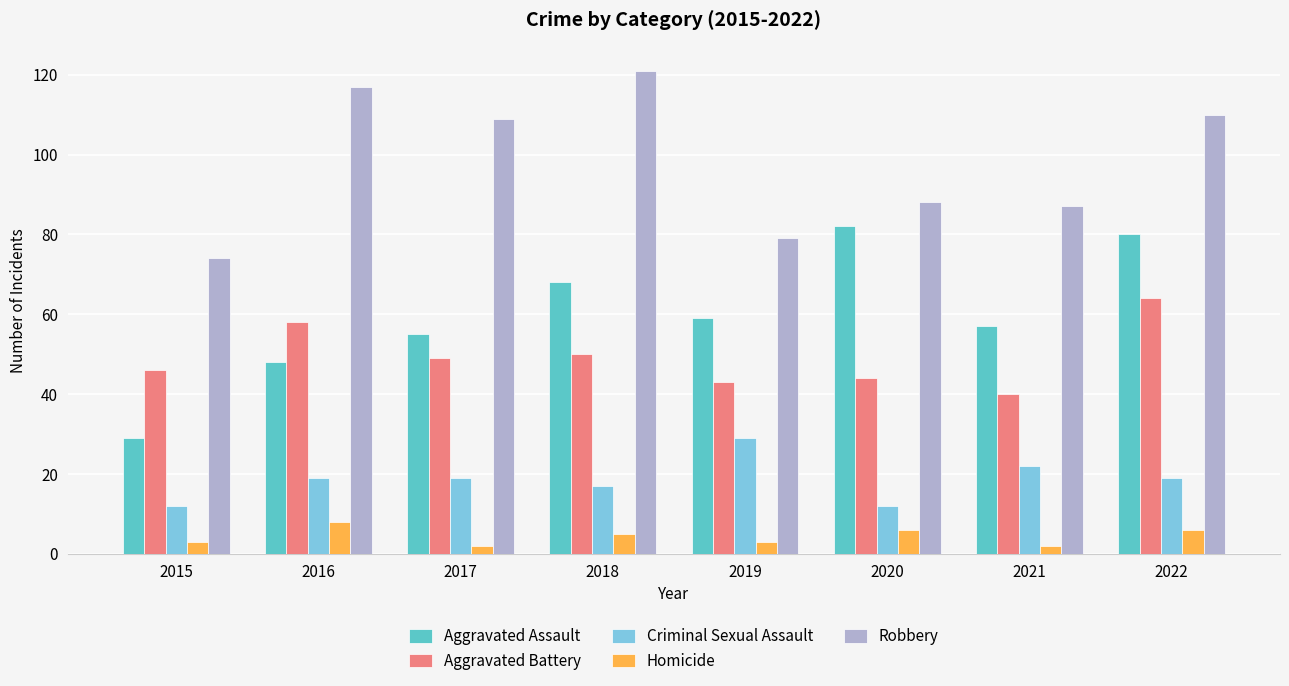

What is the difference between the highest and lowest values at 2016?

109